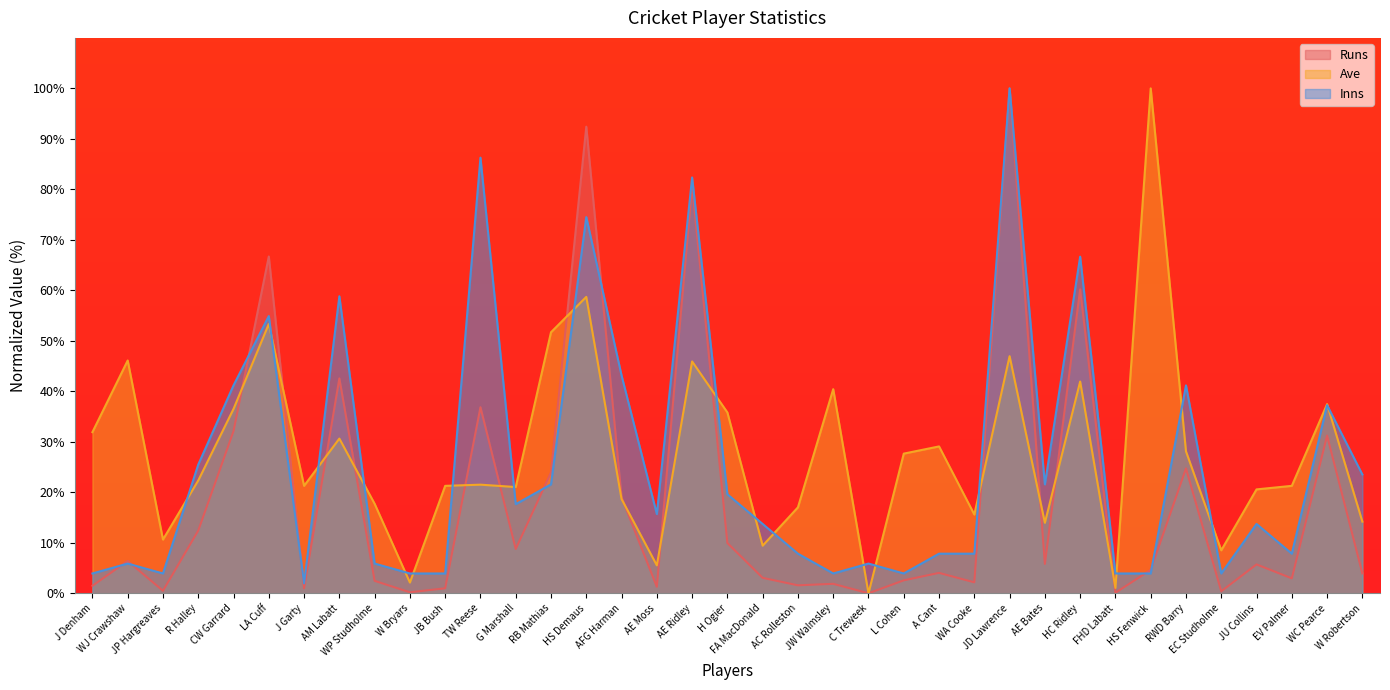

What is the sum of the Runs values at TW Reese and AFG Harman?

55.9